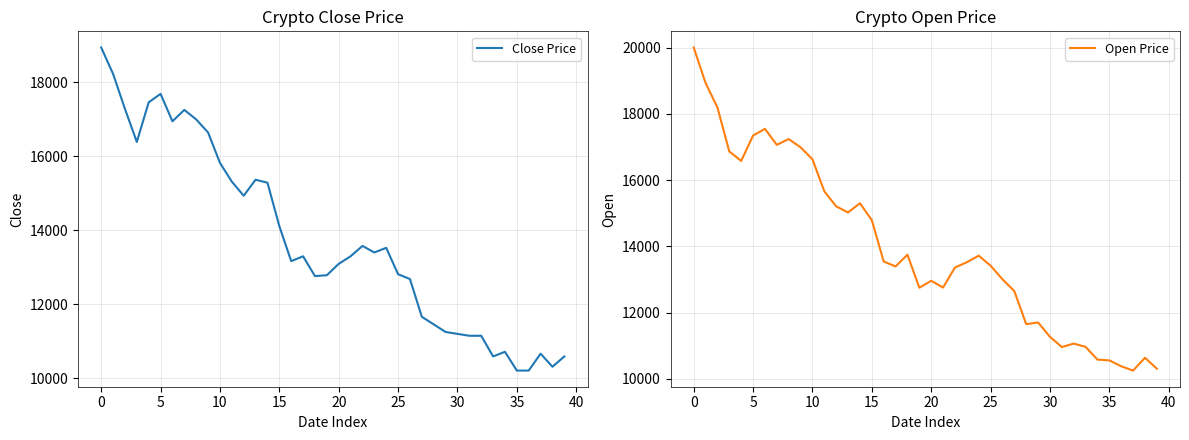

Does the chart display data point markers on the line(s)?

No